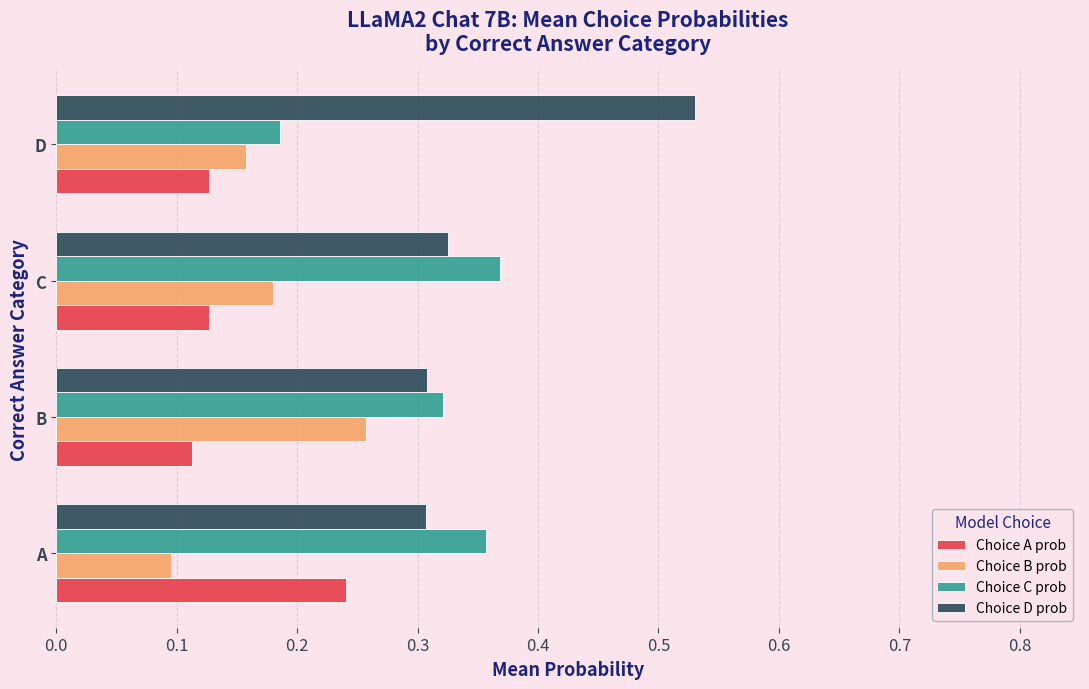

At which label is Choice C prob closest to 0?

D